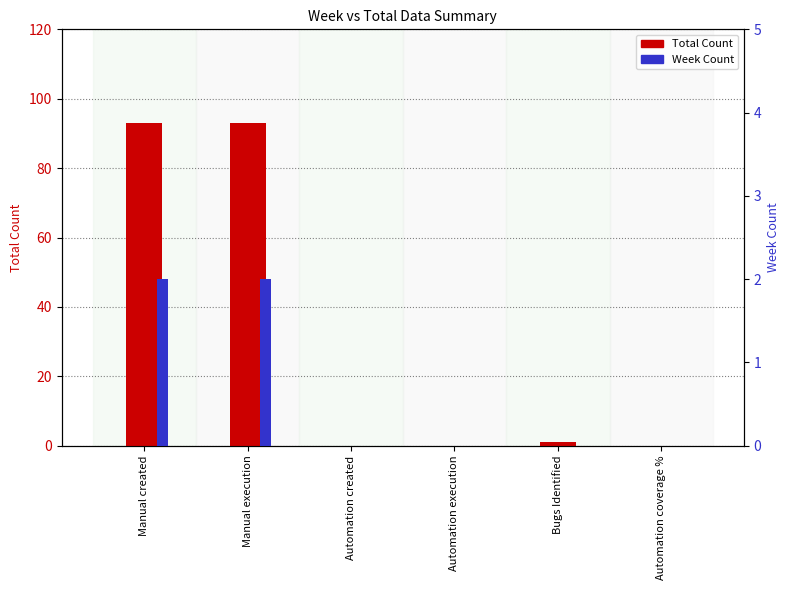

What is the difference between the maximum and second lowest values in the Week Count series?

2